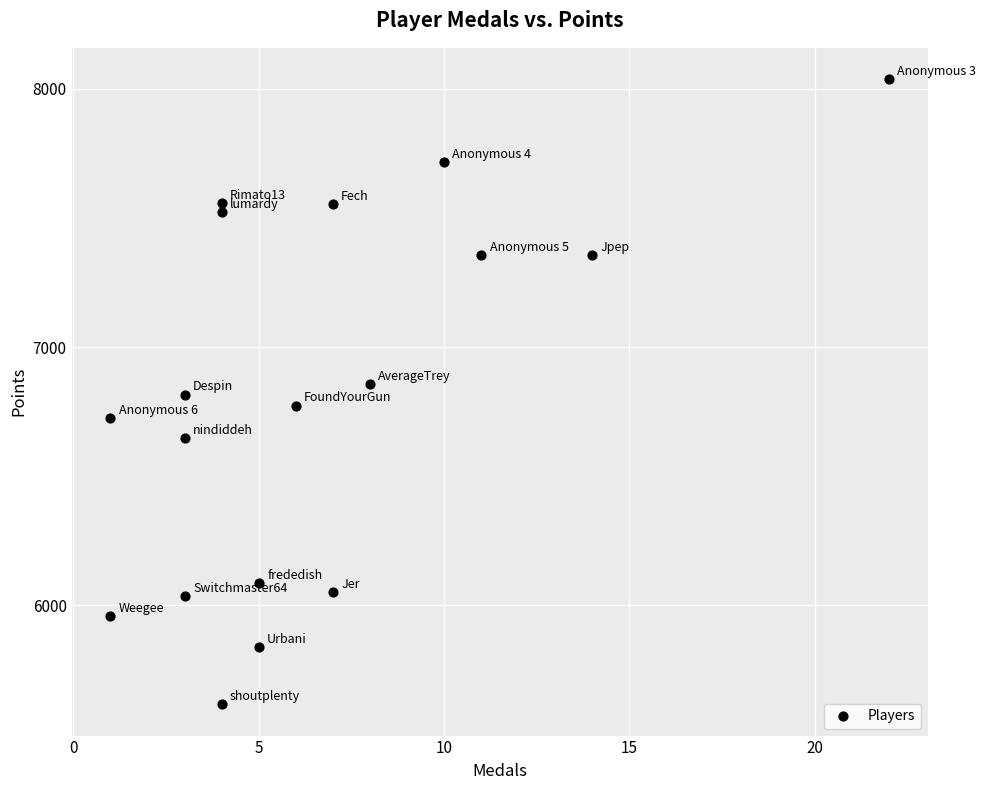

What is the range of X values (max minus min)?

21